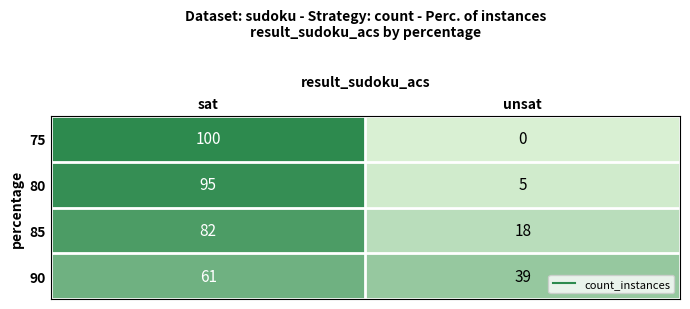

Rank the categories by 90 value from highest to lowest.

sat, unsat